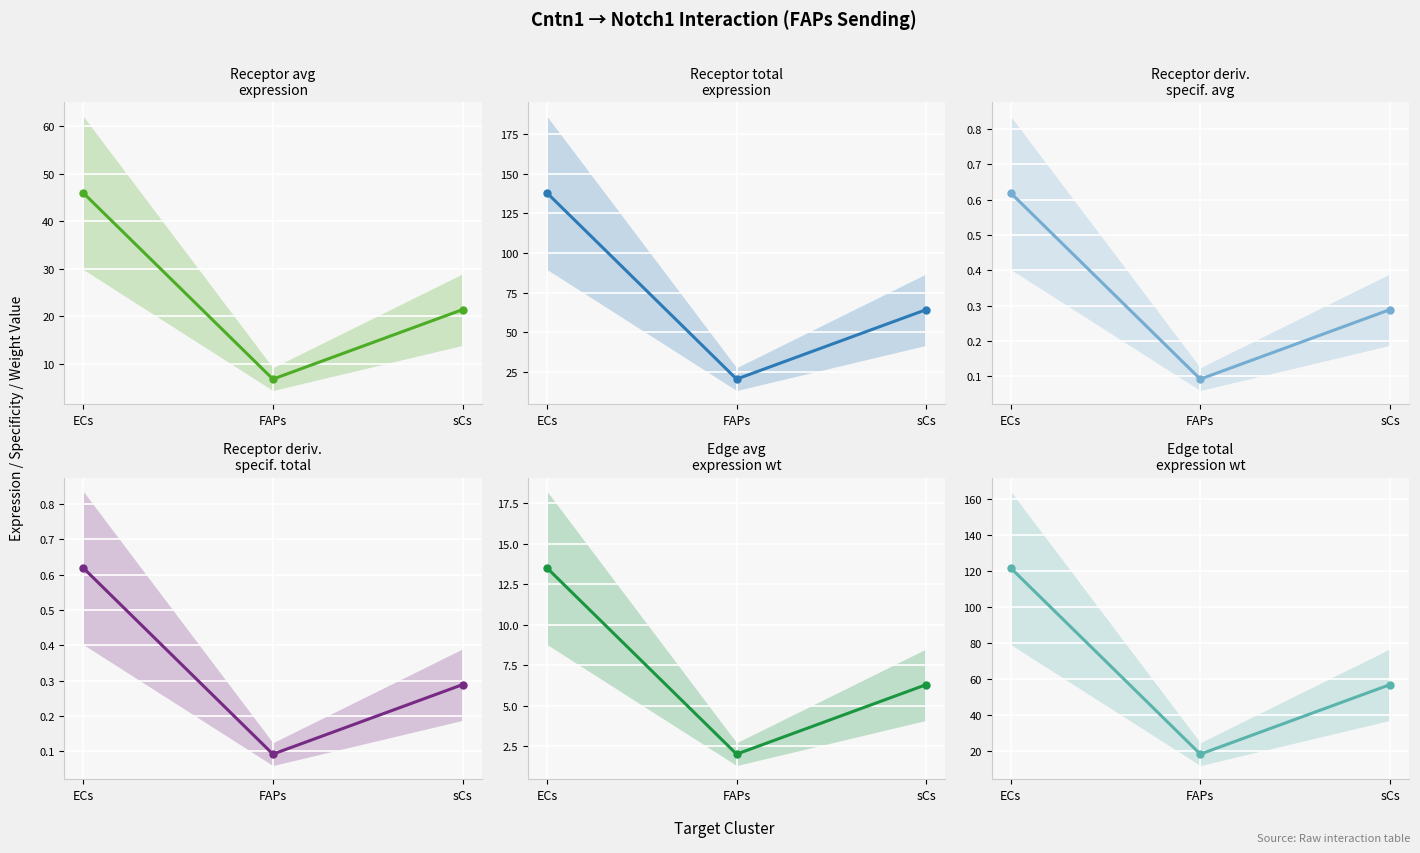

Rank the categories by Receptor derived specificity of average expression value value from highest to lowest.

ECs, sCs, FAPs